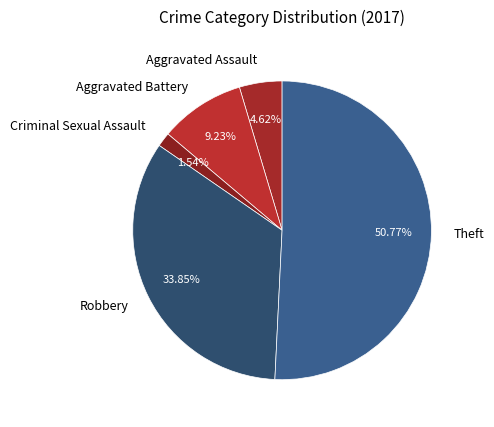

Combined, what portion of the pie is Robbery and Theft?

84.6%